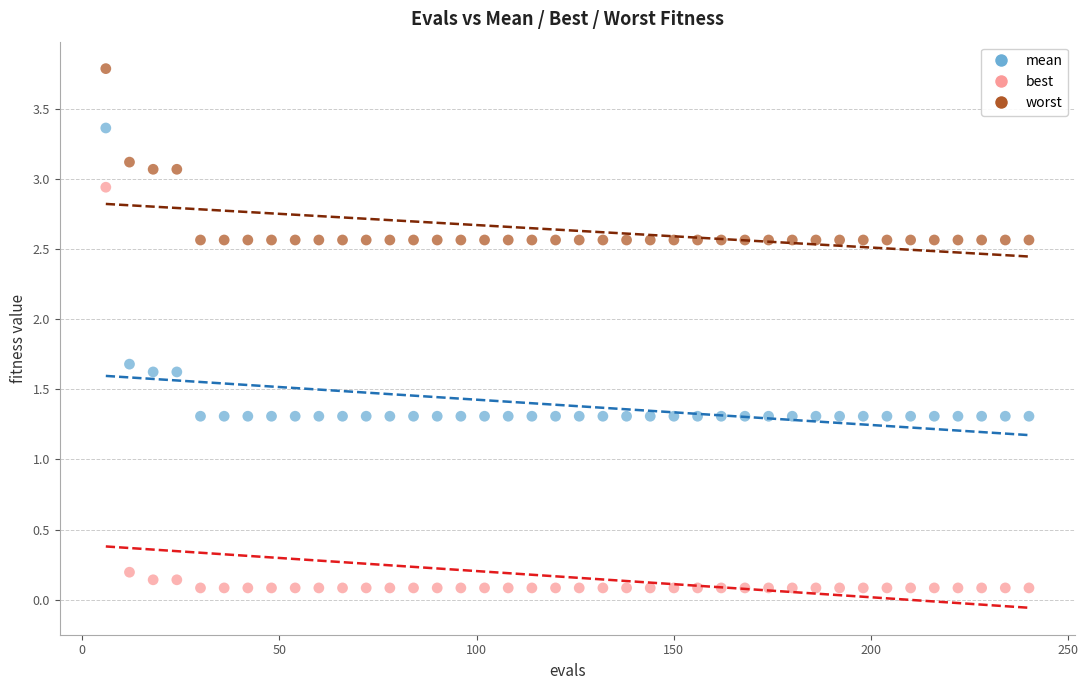

What are all the series names shown in the legend?

mean, best, worst